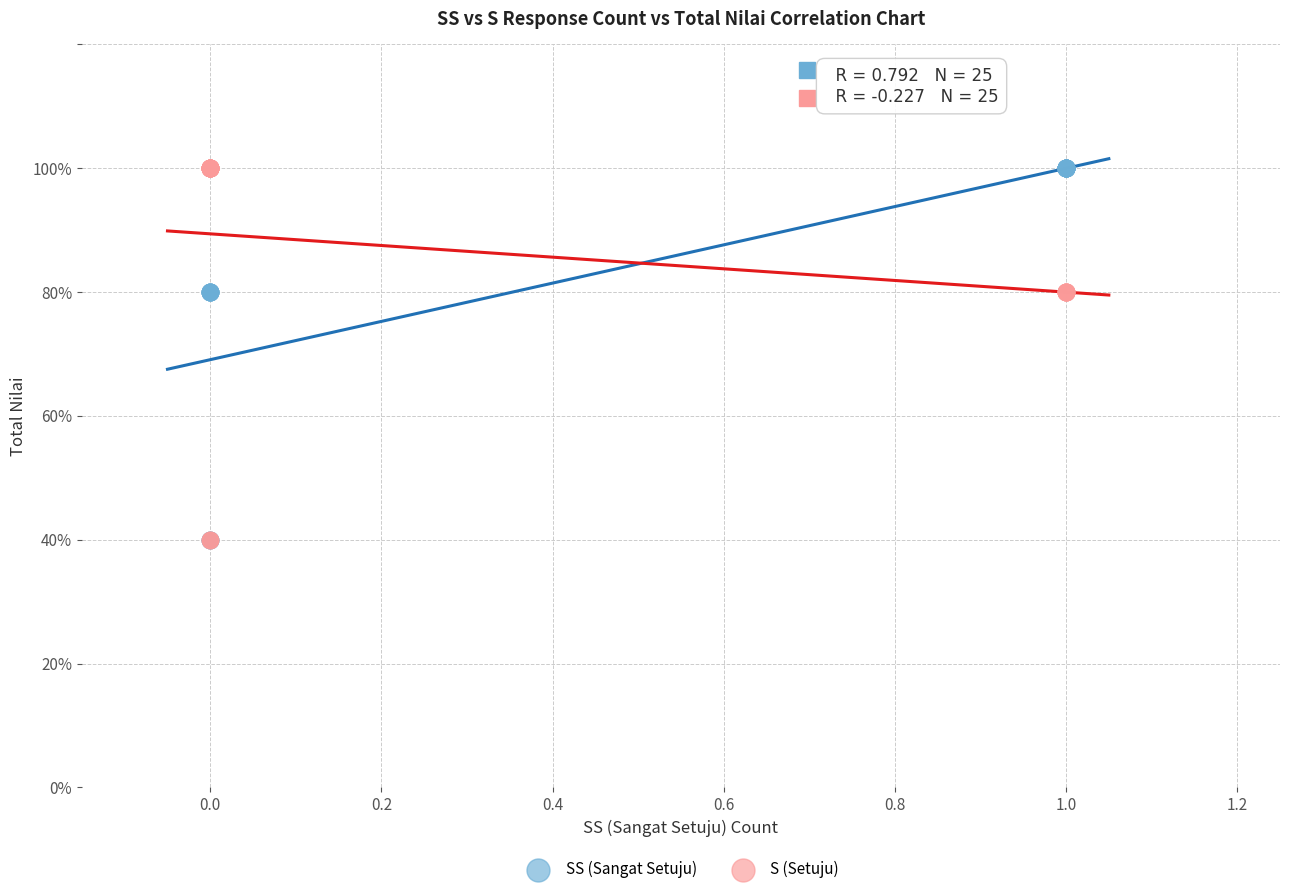

What are all the series names shown in the legend?

SS (Sangat Setuju), S (Setuju)